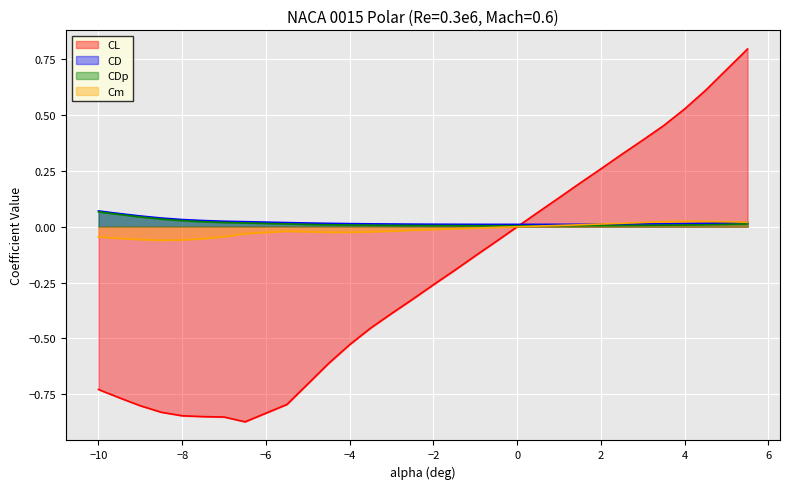

Is it true that CDp equals 0.0 at 1.5?

True